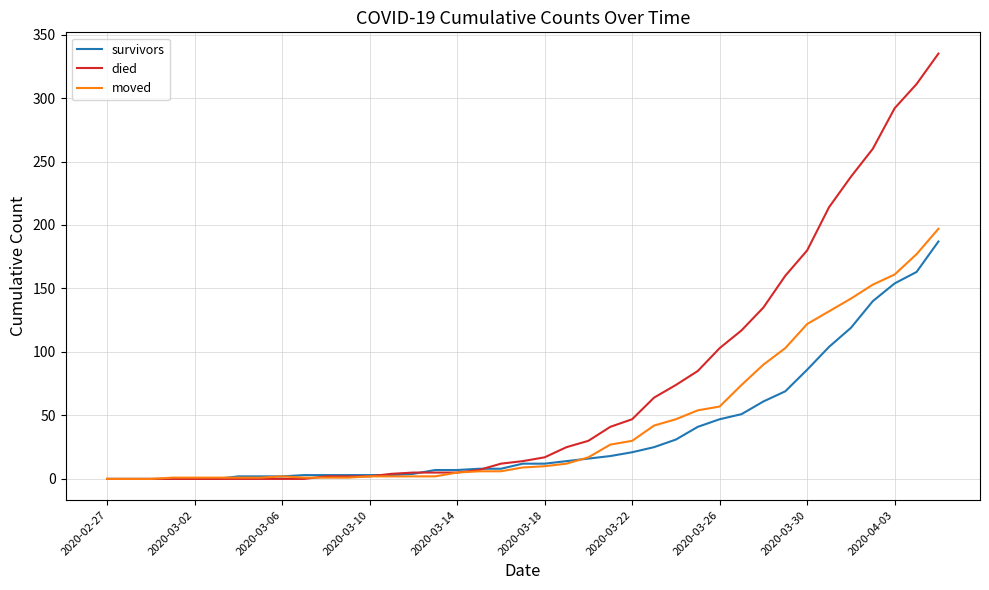

Which series has the largest total across all categories?

died